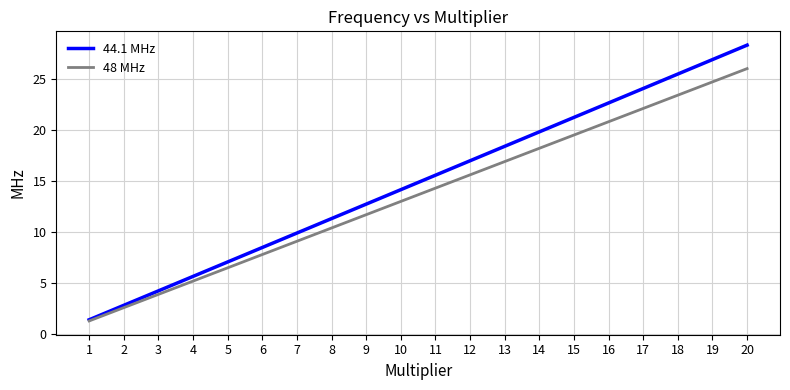

True or false: 48 MHz has a value of 3.9 at 3.

True